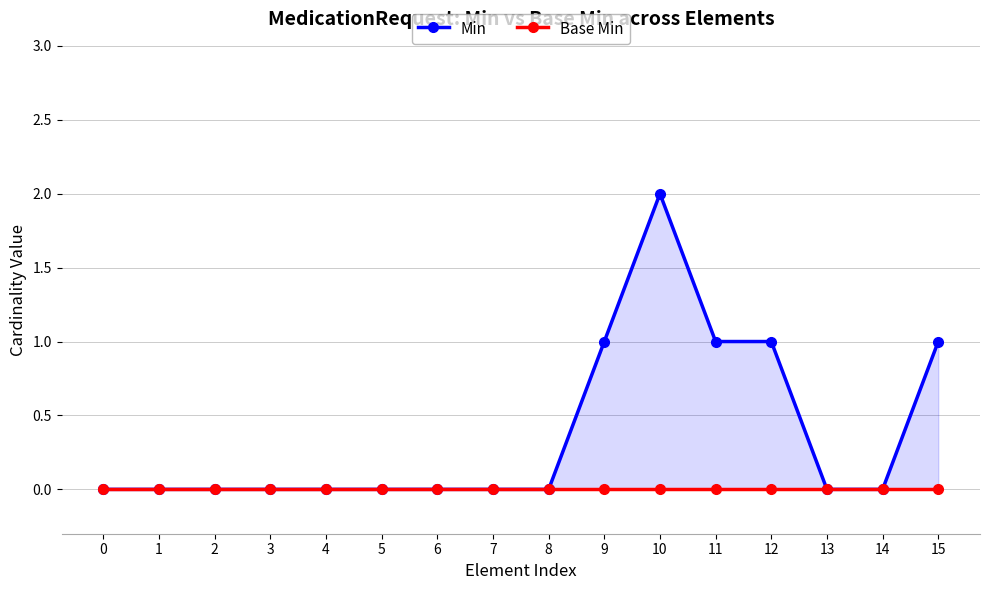

At which category does Min reach its first local peak?

10